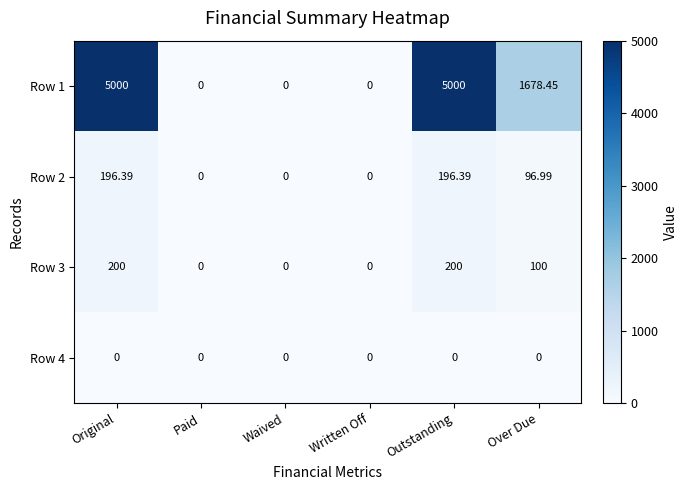

At which label does Row 2 first exceed 96?

Original